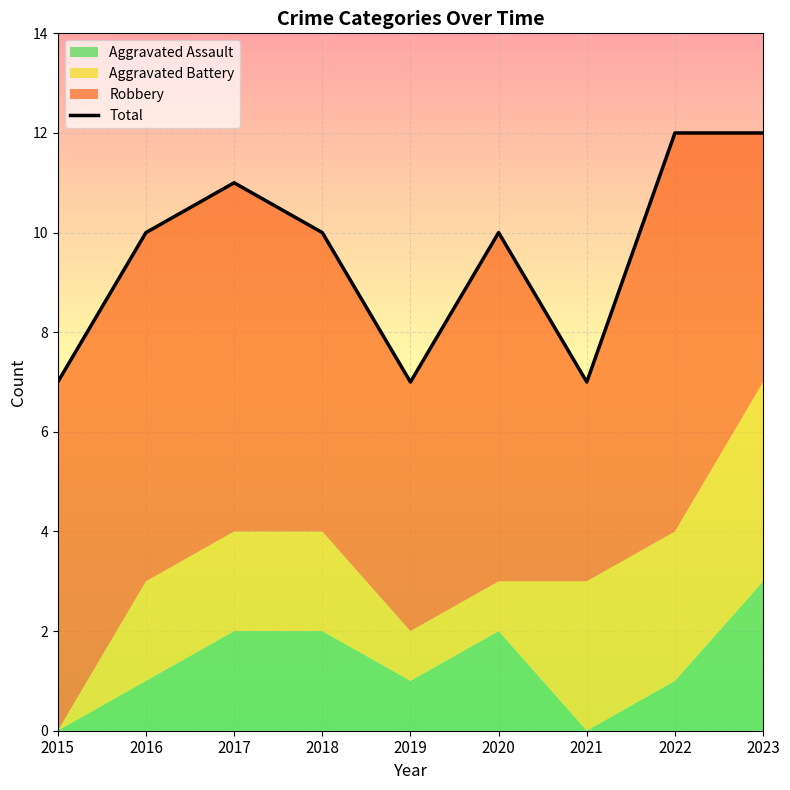

Rank the categories by value from highest to lowest.

2022, 2023, 2017, 2016, 2018, 2020, 2015, 2019, 2021